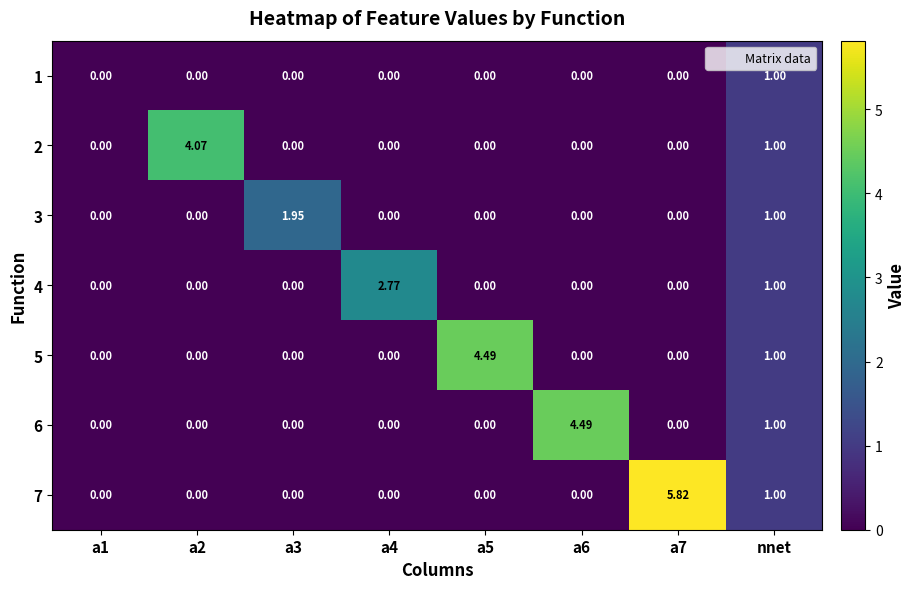

At which category is the sum across all series the highest?

nnet